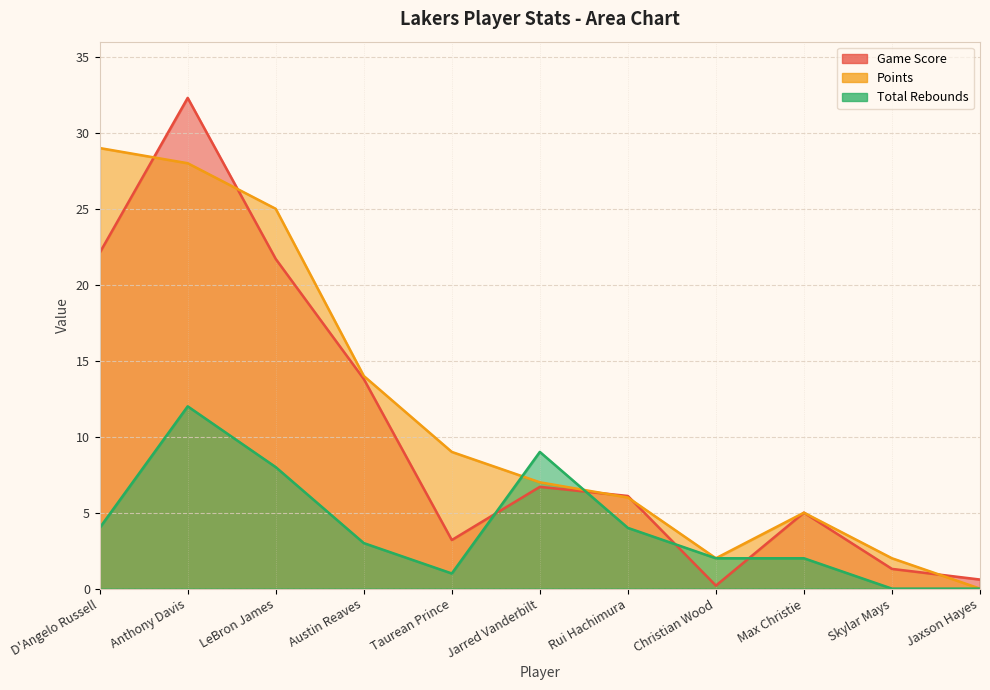

What is the difference between the maximum and minimum values in the Points series?

29.0